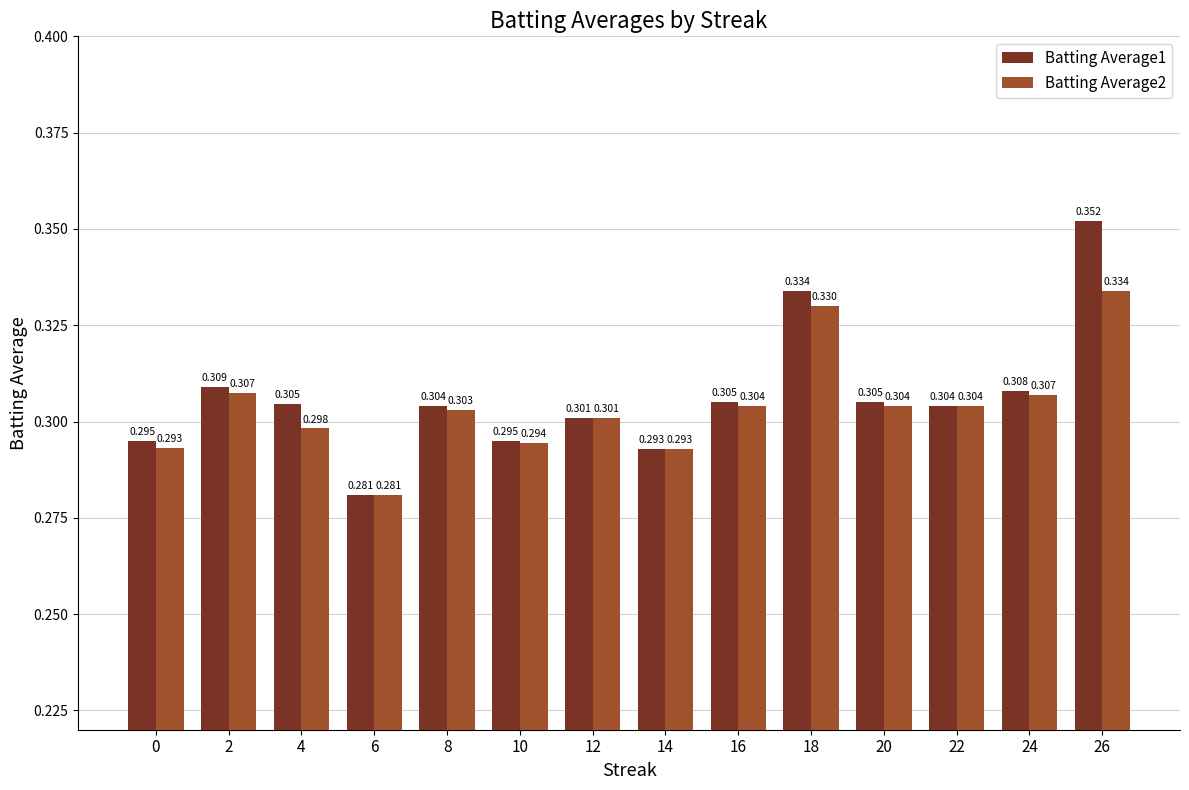

Is the value of Batting Average2 at 16 greater than the value of Batting Average1 at 20?

No